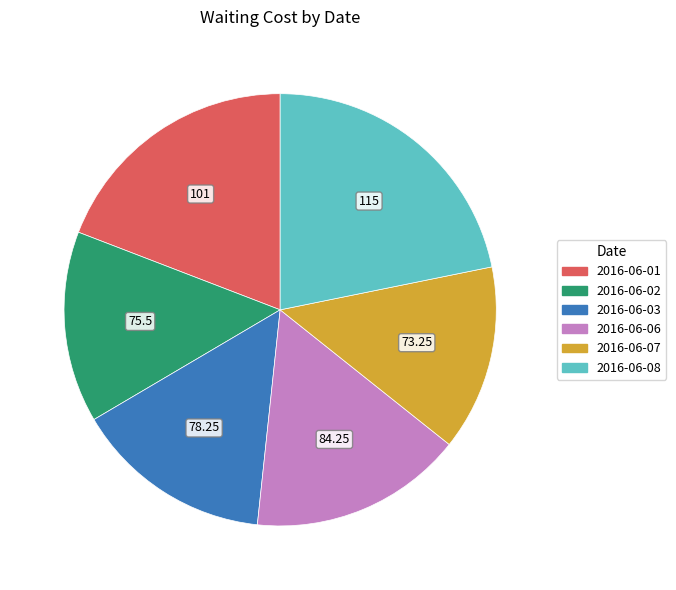

How many segments does this pie chart have?

6